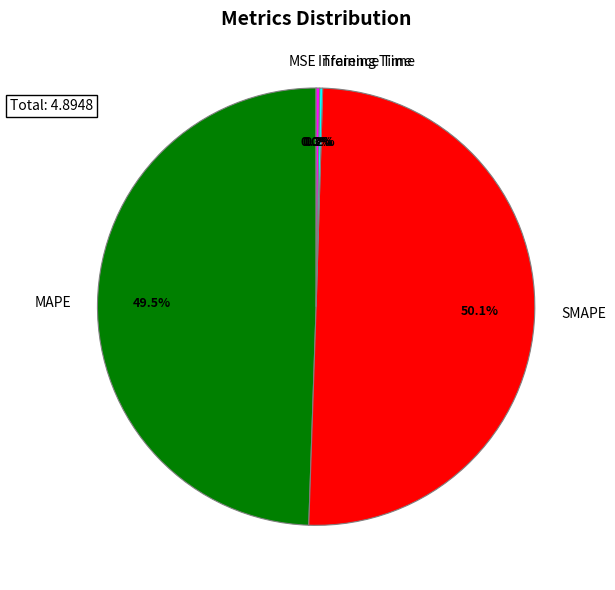

Which slice represents more than half of the pie?

SMAPE